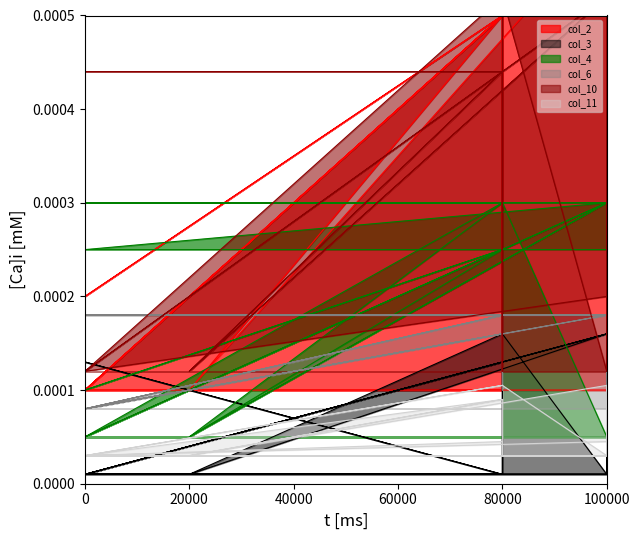

Is it true that col_2 equals 0.0 at 0?

False